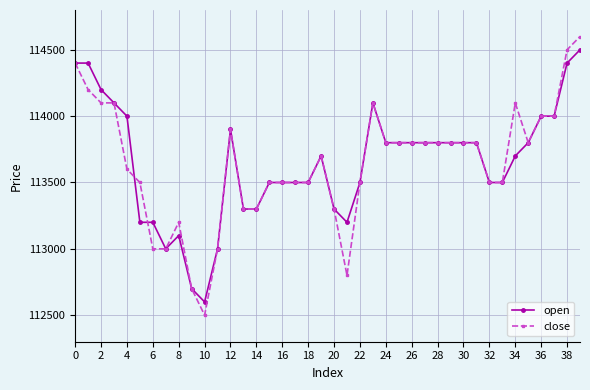

At how many categories does at least one series exceed 112841?

38